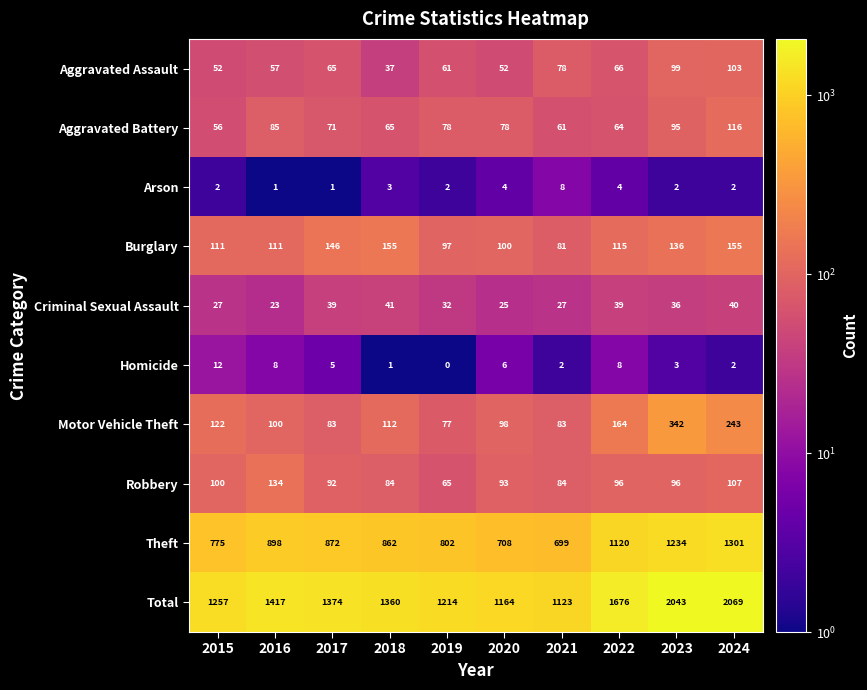

True or false: Burglary has a value of 148 at 2019.

False